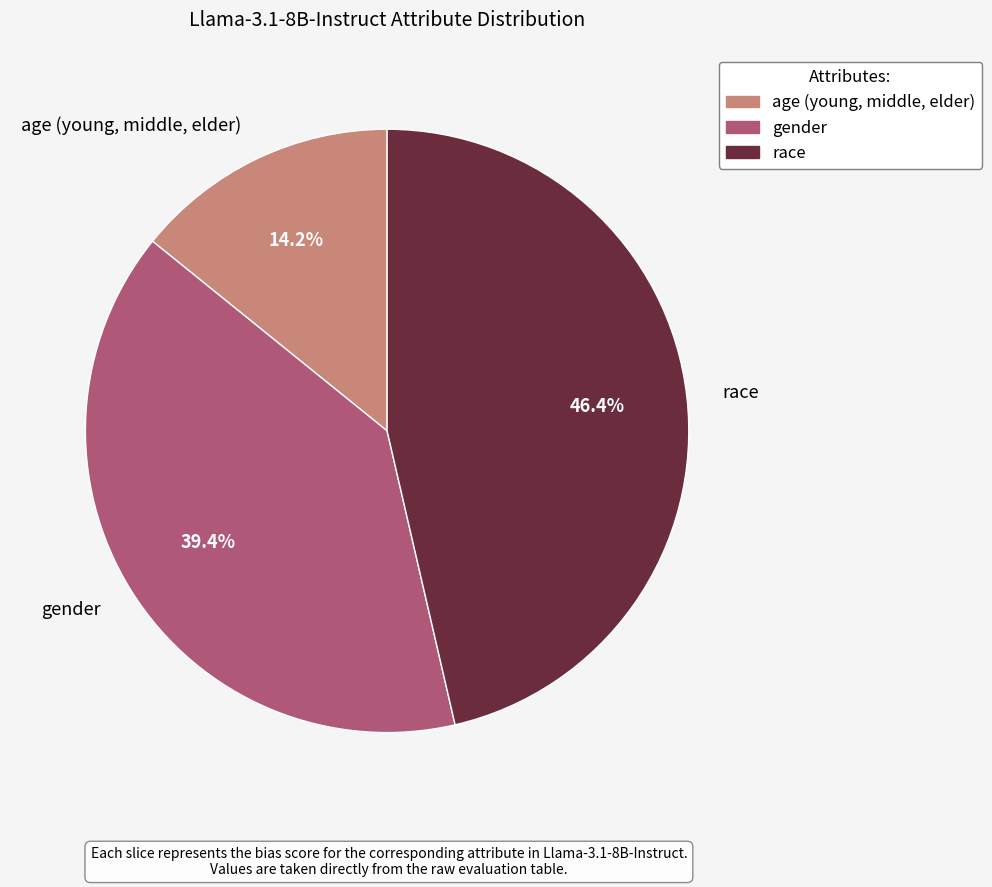

To the nearest percent, what percentage of the pie is age (young, middle, elder)?

14%